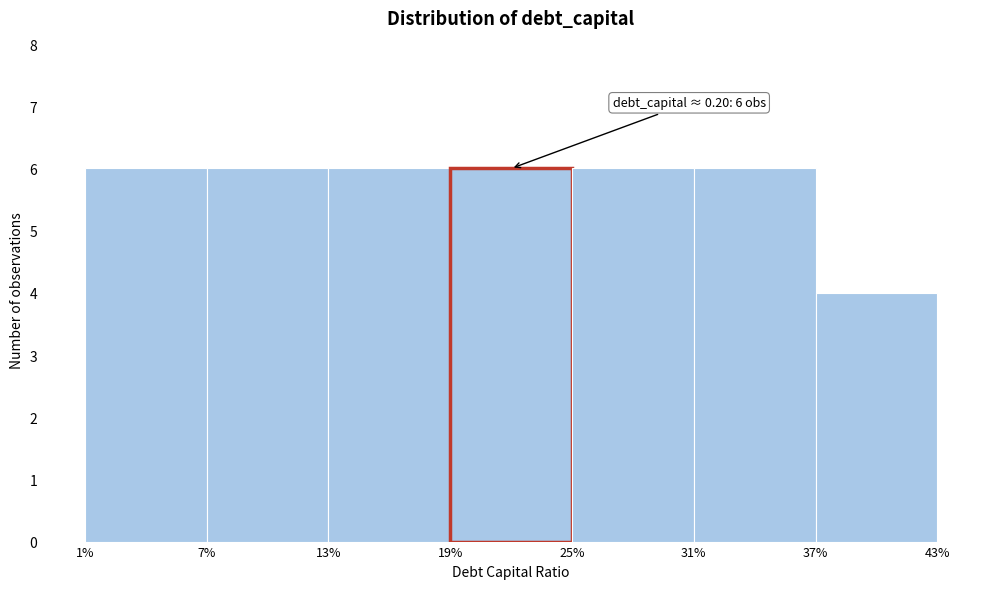

Reading left to right, what are all the values shown in this chart?

1%=6	7%=6	13%=6	19%=6	25%=6	31%=6	37%=4